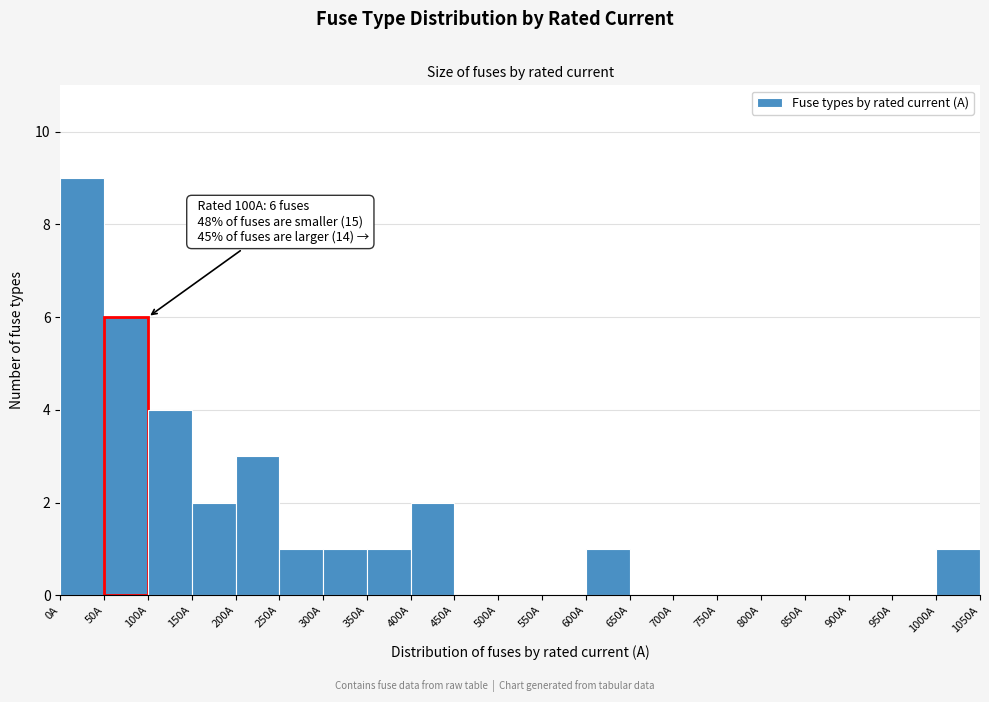

Which range on the x-axis has the tallest bar?

0 to 50